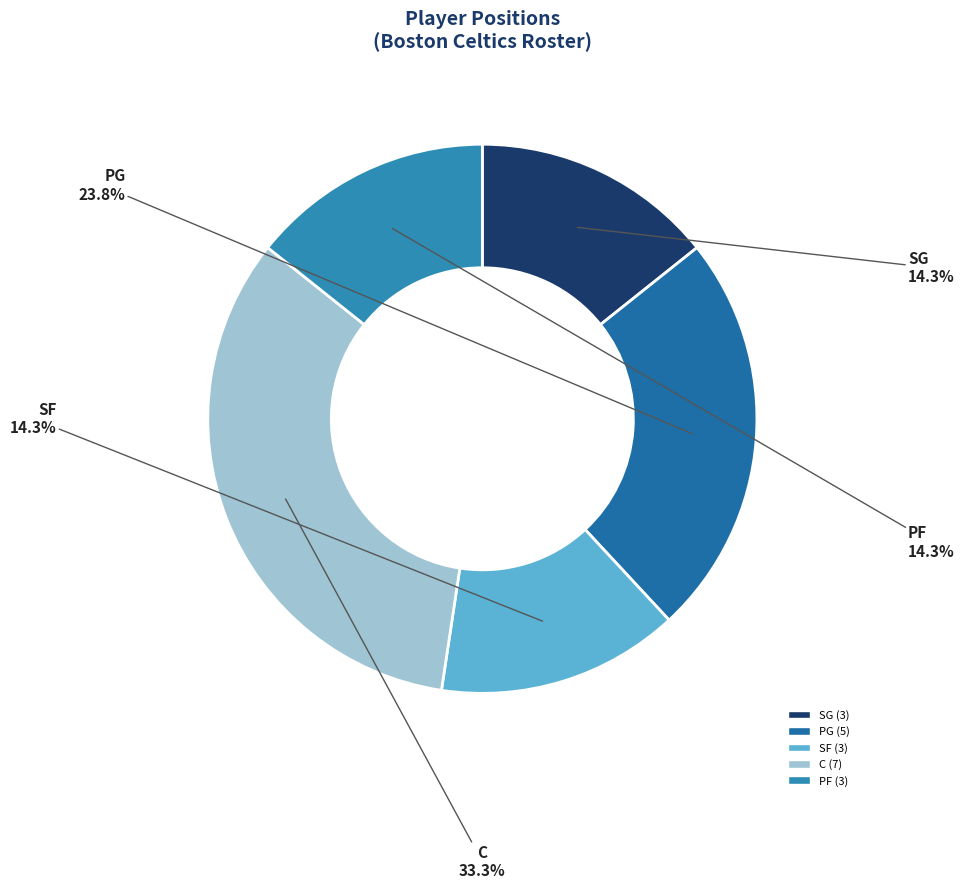

Combined, do SG and C account for over 50%?

No